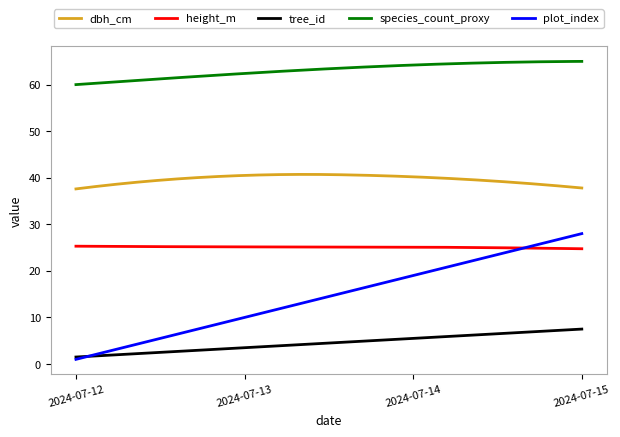

What is the difference between the maximum and minimum values in the tree_id series?

6.0